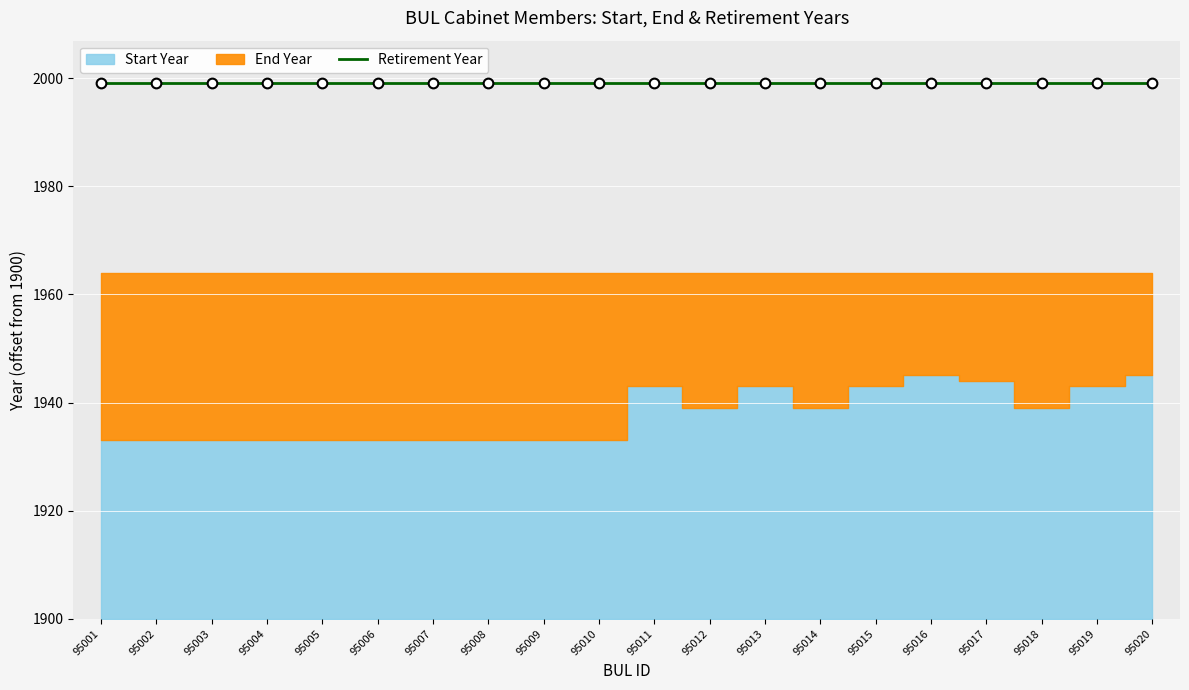

Which series has the largest total across all categories?

Retirement Year